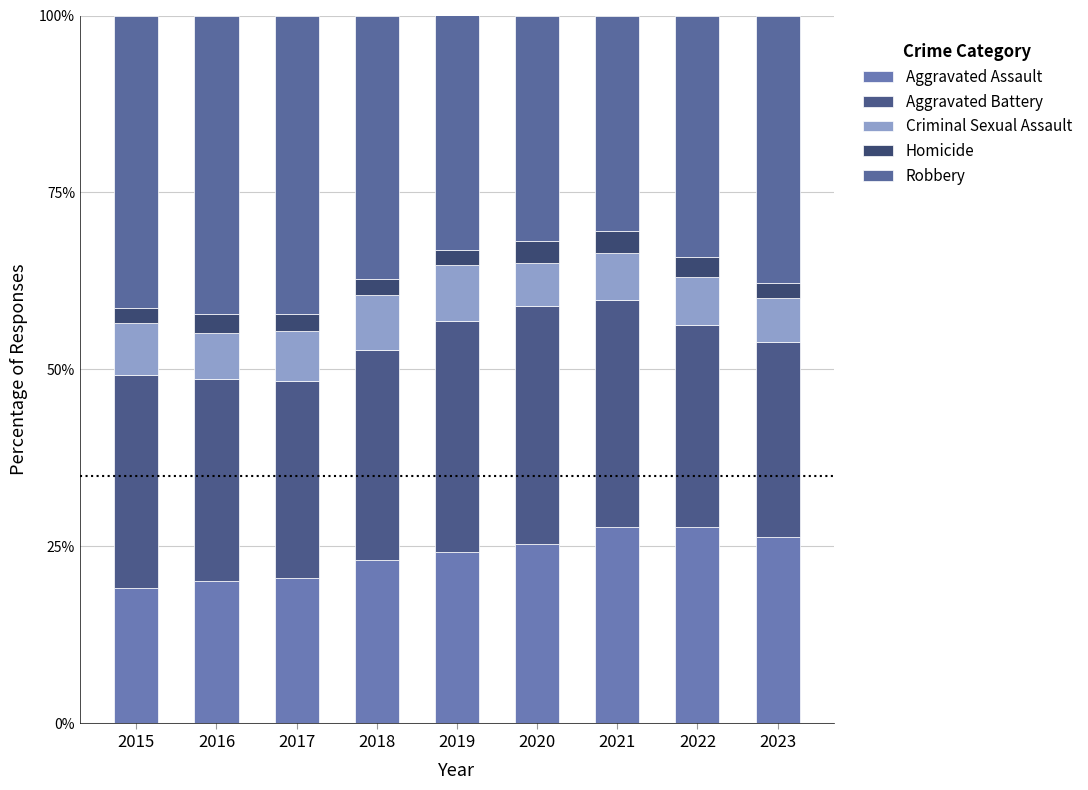

Rank the categories by Aggravated Battery value from highest to lowest.

2020, 2019, 2021, 2015, 2018, 2022, 2016, 2017, 2023